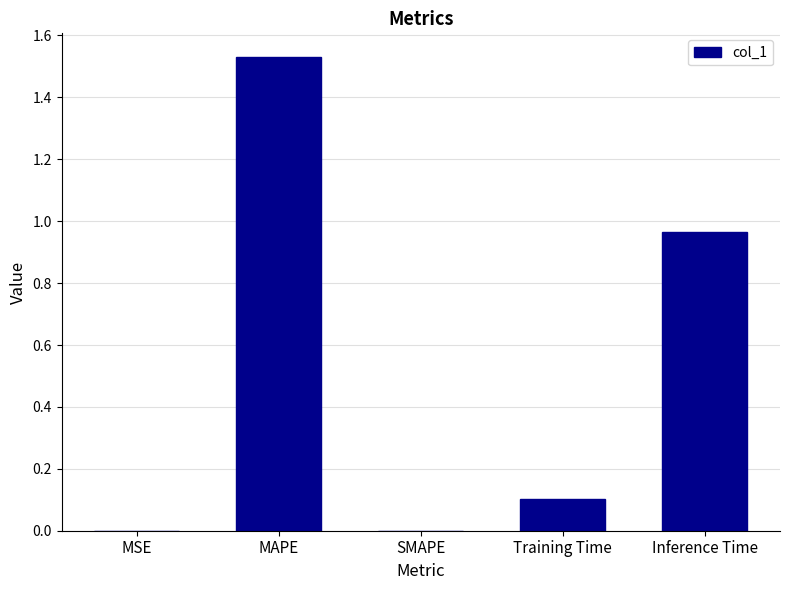

Are the bars horizontal?

No